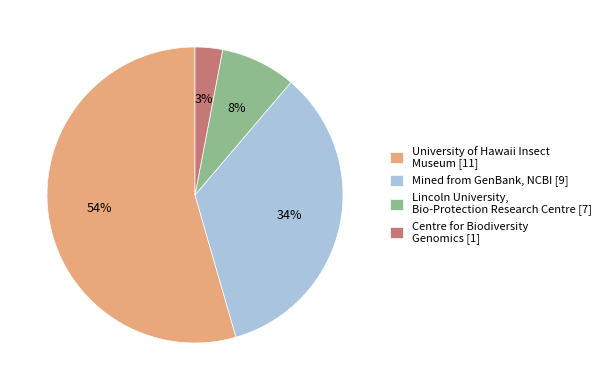

Which category has the smallest portion of the pie?

Centre for Biodiversity Genomics [1]